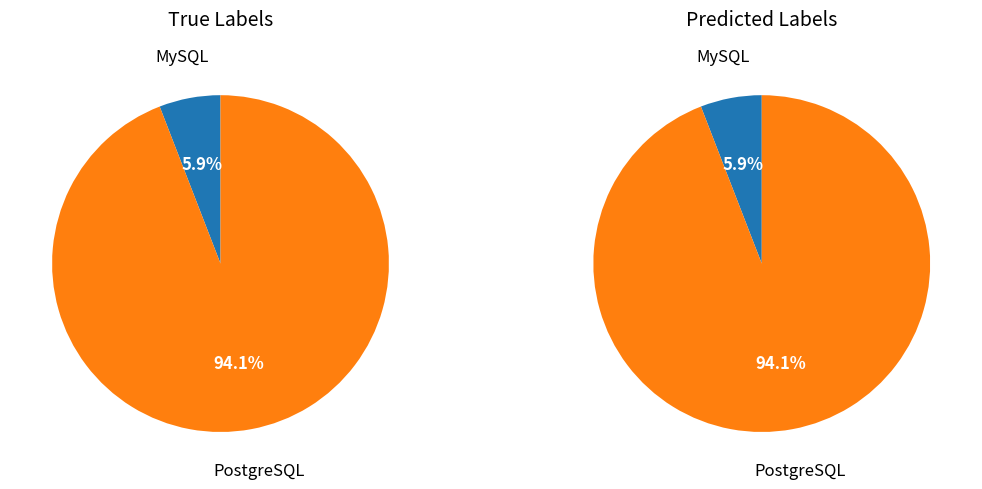

To the nearest percent, what percentage of the pie is MySQL?

6%